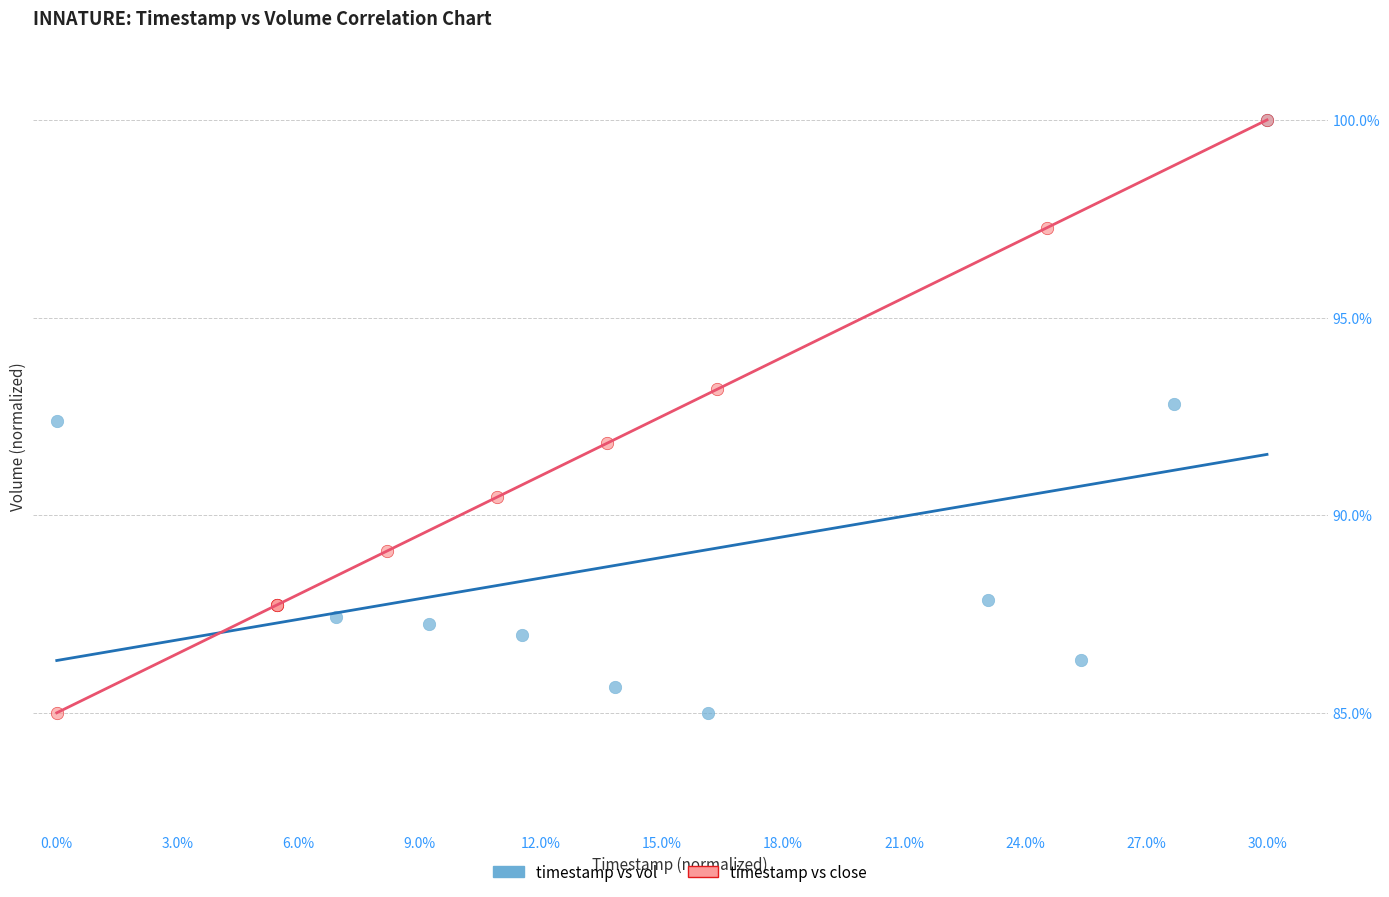

What are all the series names shown in the legend?

timestamp vs vol, timestamp vs close